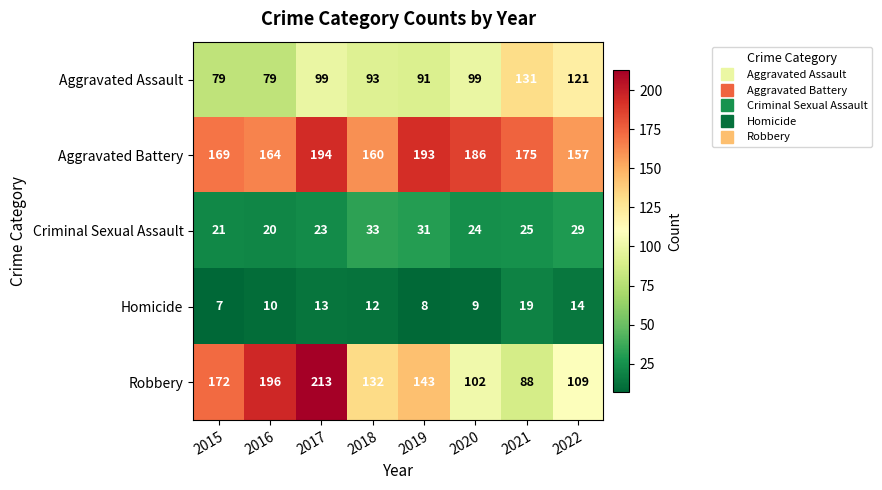

Which category has the highest value across all series?

2017